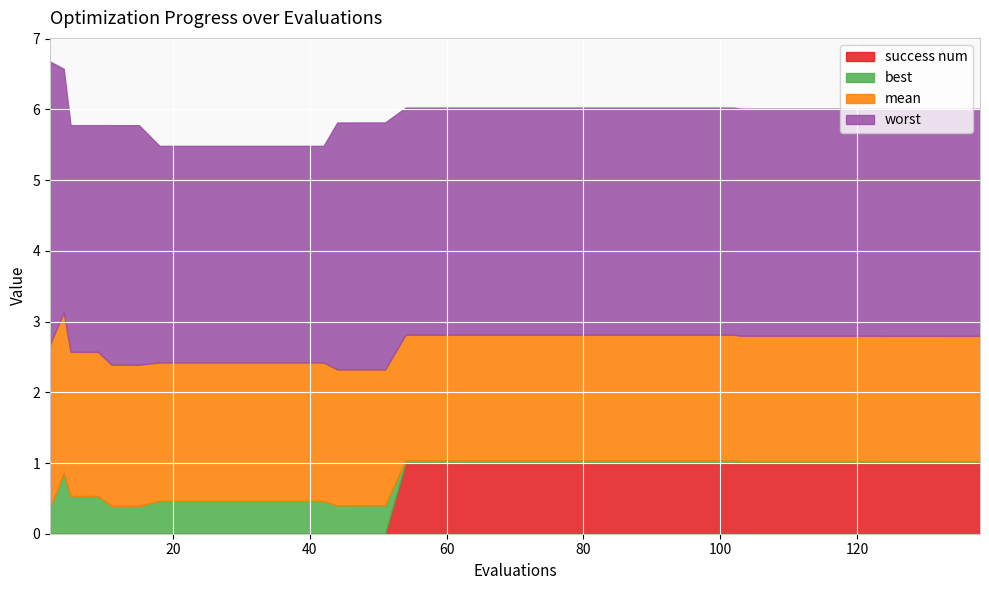

At how many categories does at least one series exceed 3?

40